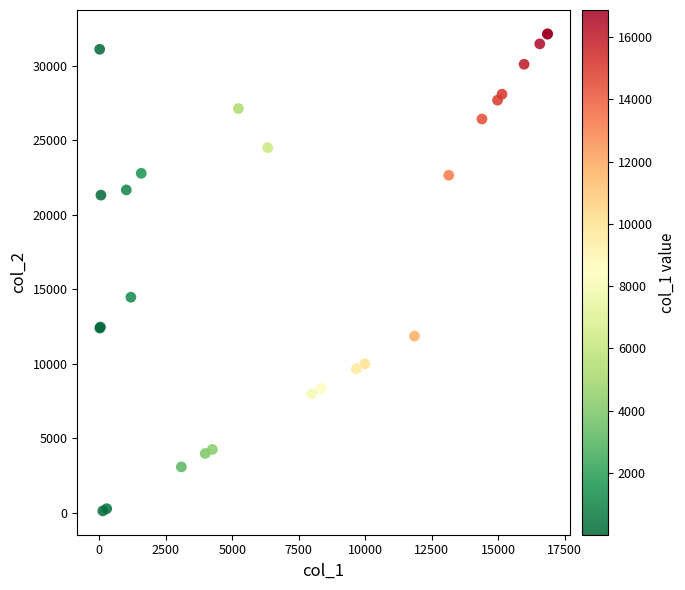

What Y value in the scatter plot is closest to 16133?

14465